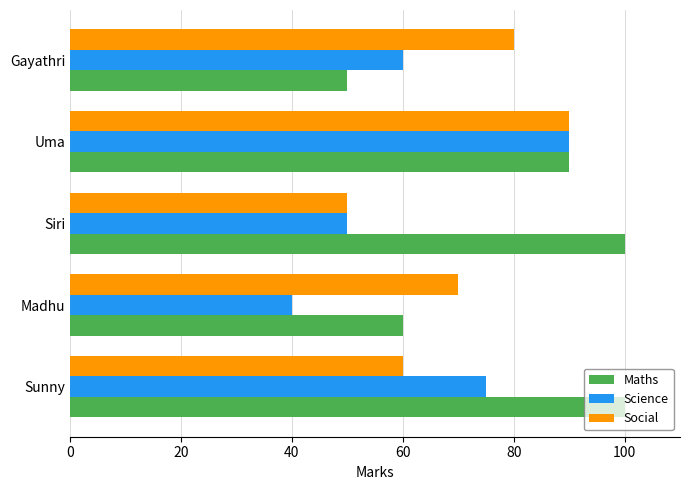

List the series in order of their overall mean, highest first.

Maths, Social, Science